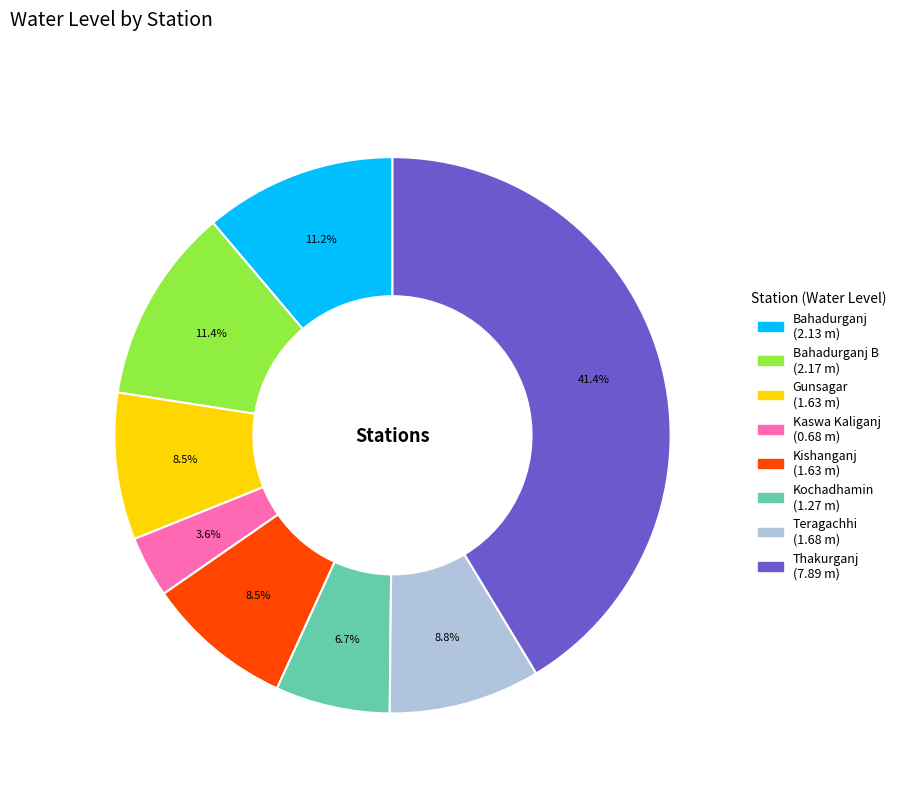

How many segments does this pie chart have?

8